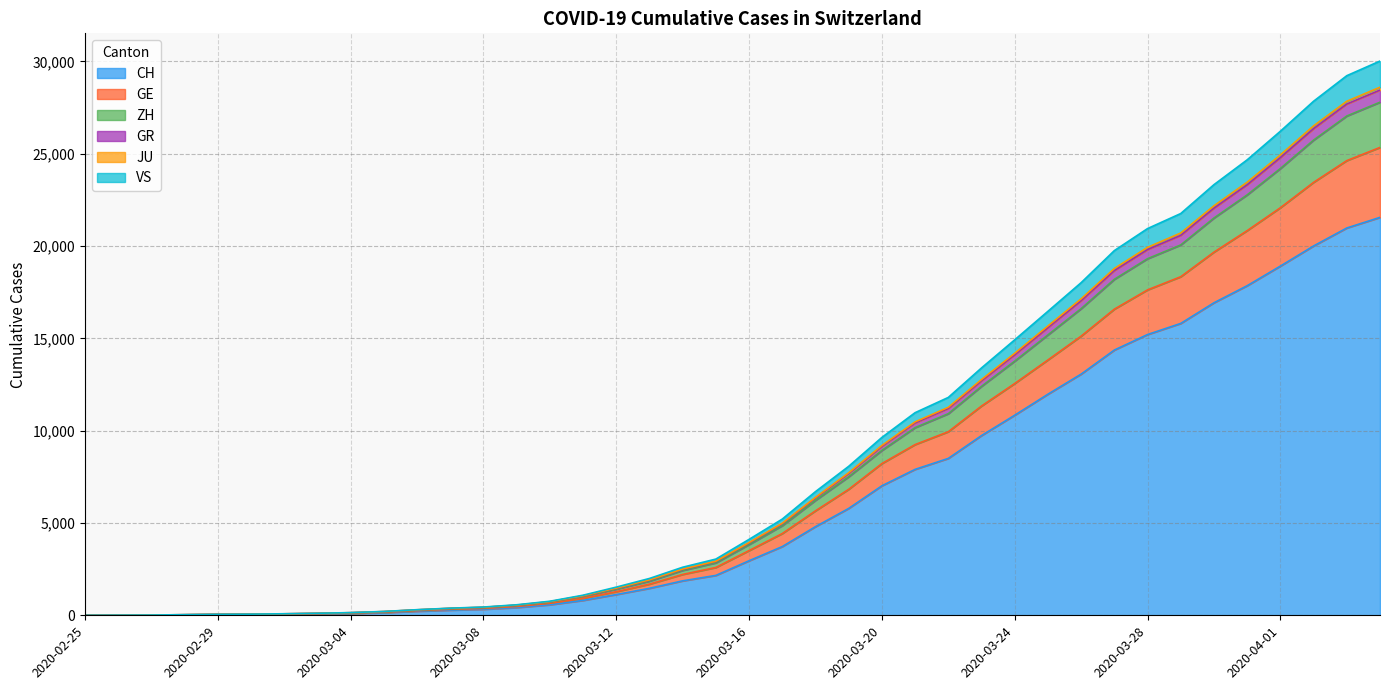

True or false: CH and ZH cross at least once.

False